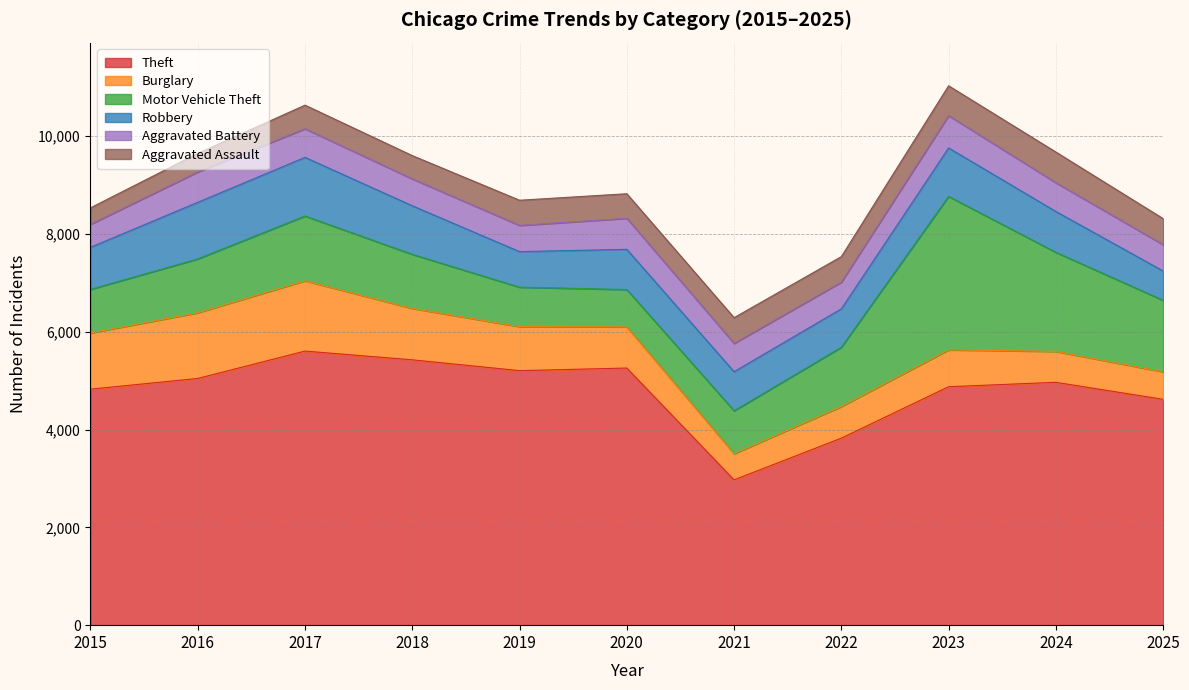

In Aggravated Assault, how many points are lower than both neighbors (excluding endpoints)?

3